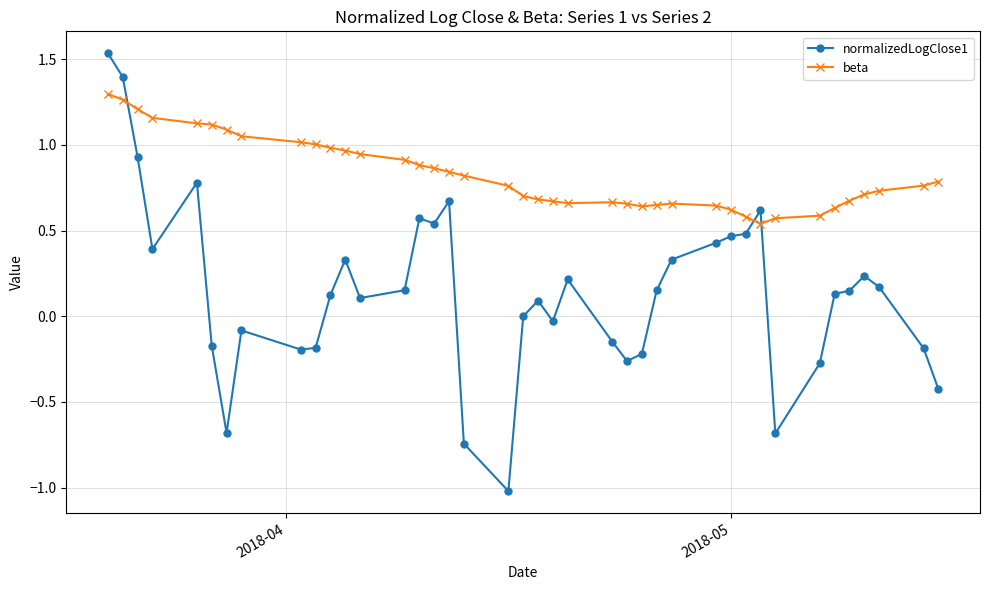

What is the sum of all normalizedLogClose1 values?

5.7